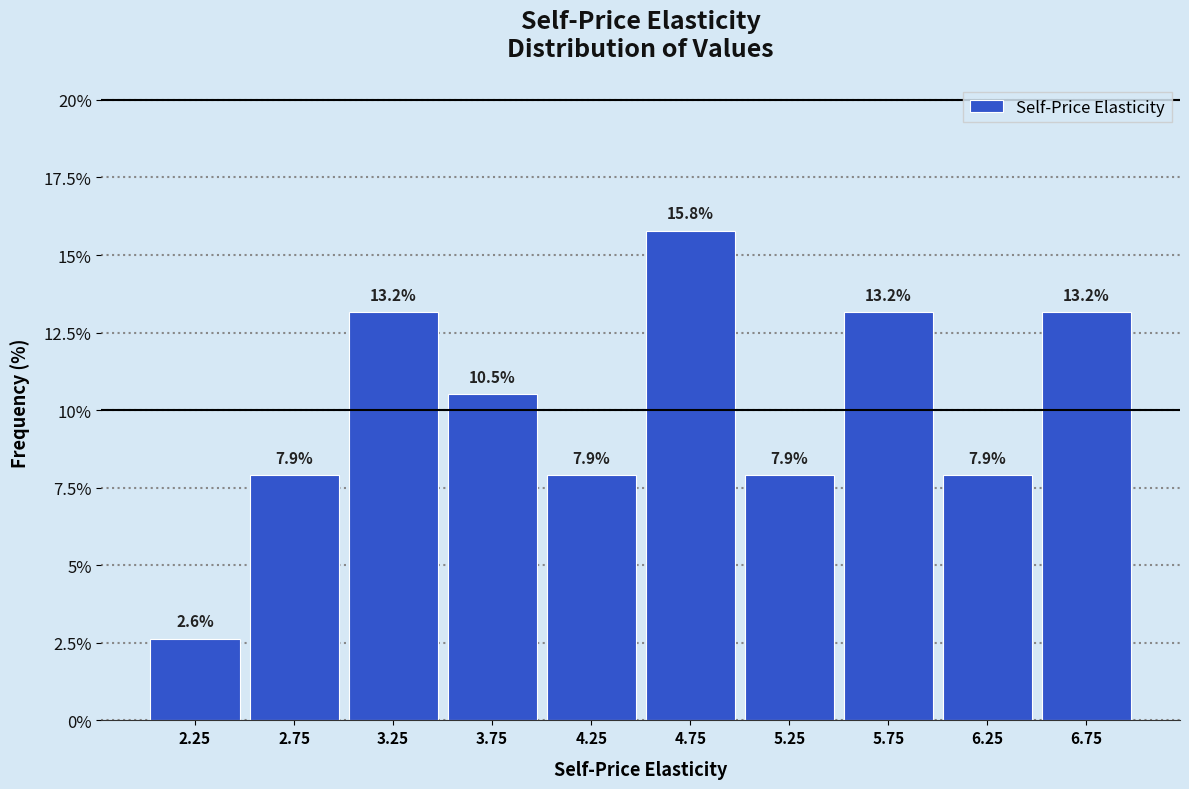

Reading left to right, list every bar in this chart as the range it spans on the x-axis followed by its height.

2.0 to 2.5: 2.6
2.5 to 3.0: 7.9
3.0 to 3.5: 13.2
3.5 to 4.0: 10.5
4.0 to 4.5: 7.9
4.5 to 5.0: 15.8
5.0 to 5.5: 7.9
5.5 to 6.0: 13.2
6.0 to 6.5: 7.9
6.5 to 7.0: 13.2